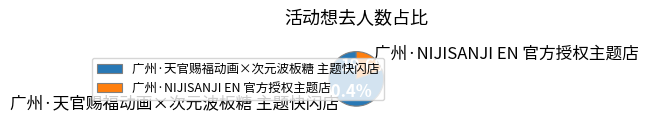

What is the ratio of the value at 广州·NIJISANJI EN 官方授权主题店 to the value at 广州·天官赐福动画×次元波板糖 主题快闪店?

0.2